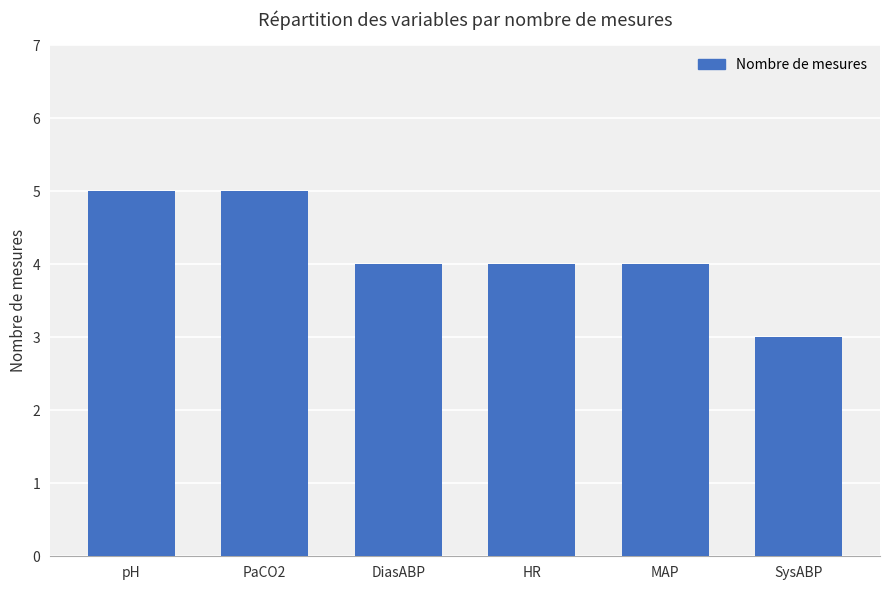

How many categories are shown in the chart?

6